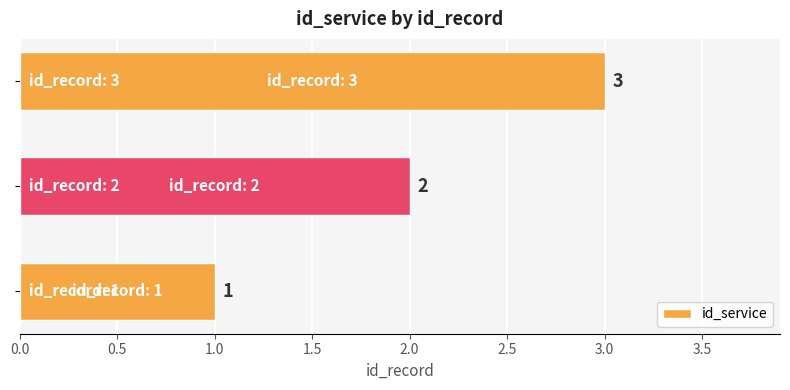

What is the sum of all values?

6